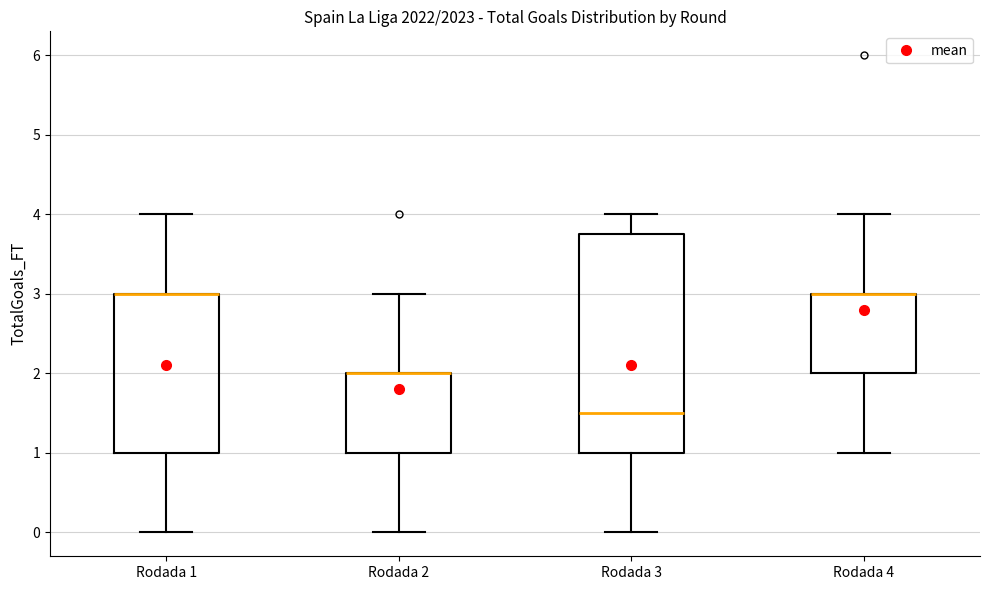

Where does the median line of the box for Rodada 3 sit on the y-axis? The values are not printed on the chart, so give them approximately, as read against the axis.

1.5